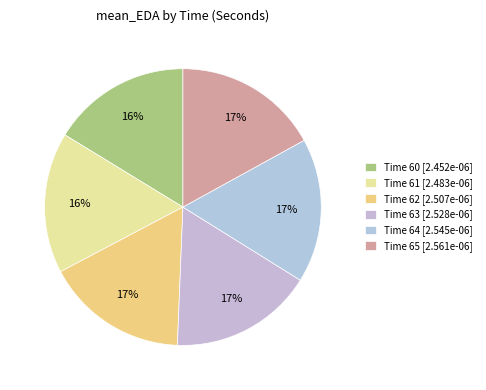

Count the number of slices in the pie.

6